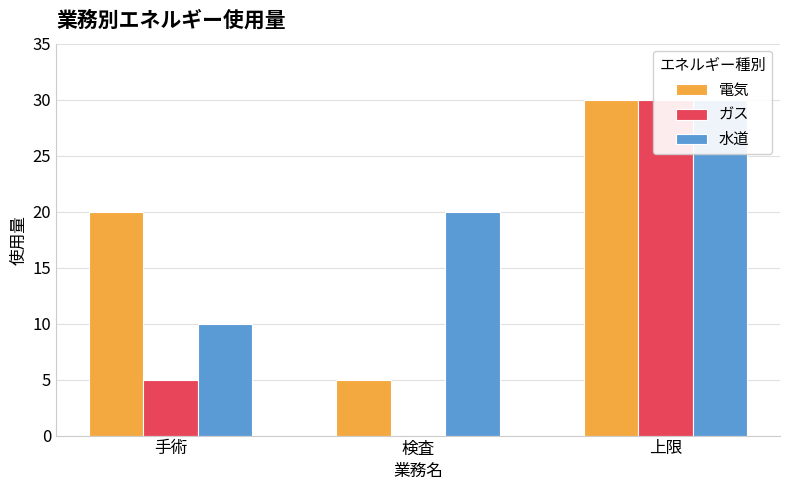

At which label does ガス first exceed 5?

上限